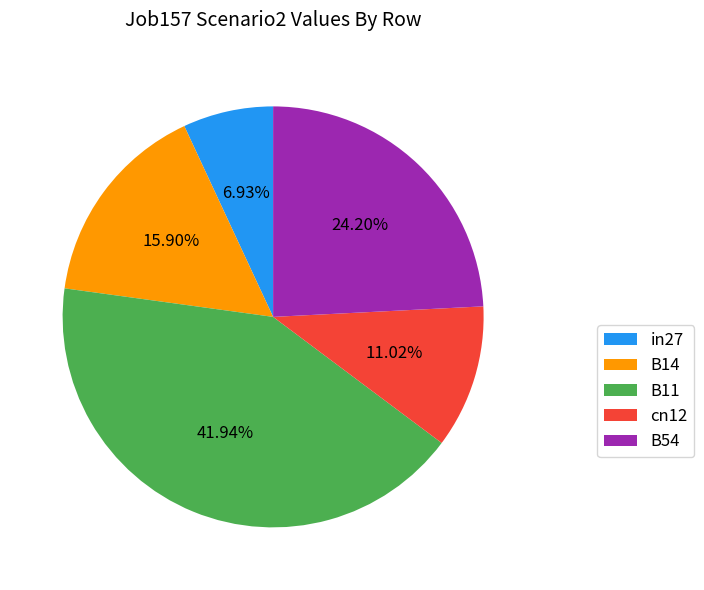

What percentage is the cn12 slice, to the nearest percent?

11%